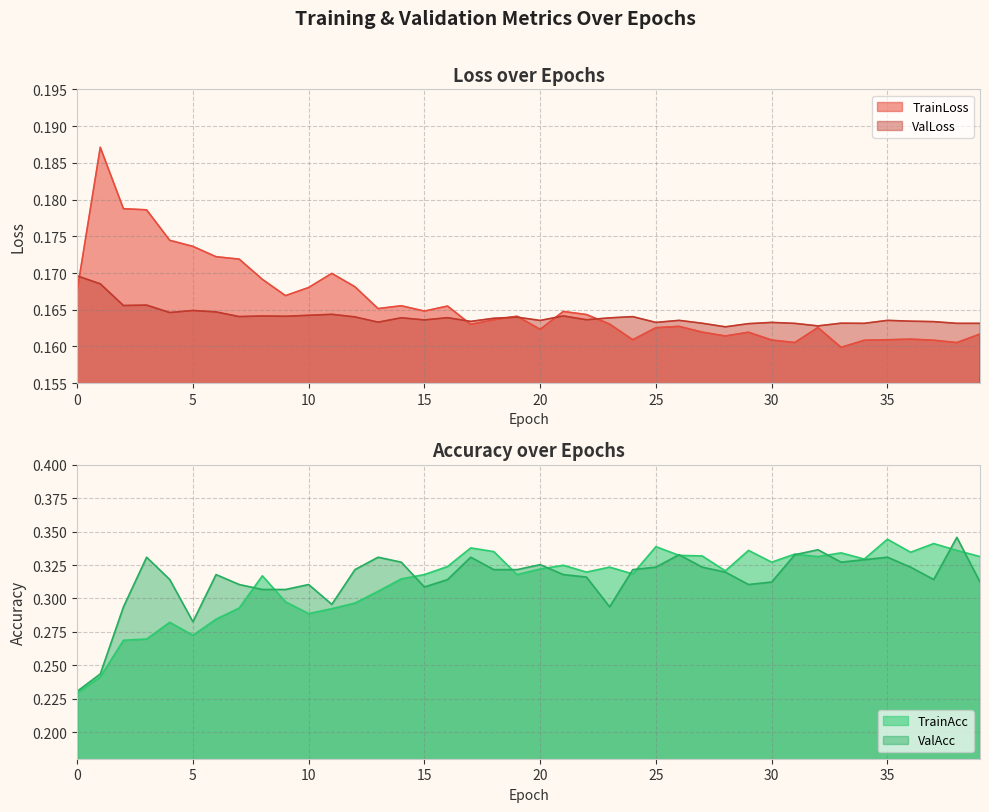

What is the value of the TrainLoss point at the 17th from the left?

0.2